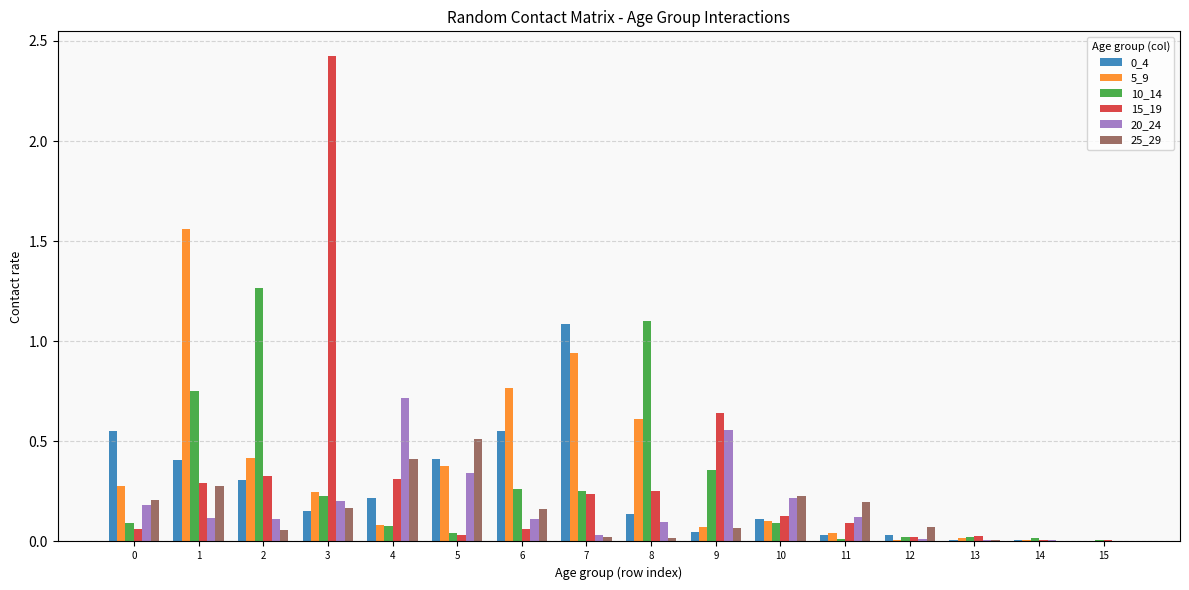

Which label corresponds to the largest value in the chart?

3